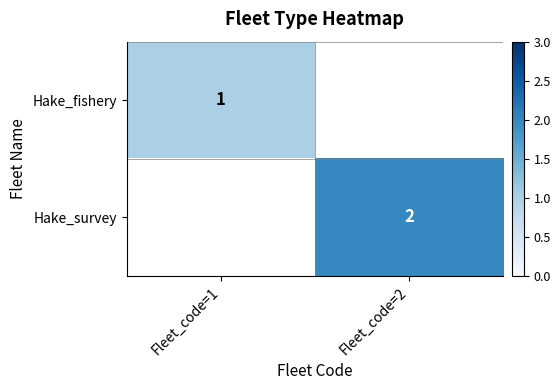

True or false: Hake_survey has a value of 3 at Fleet_code=2.

False